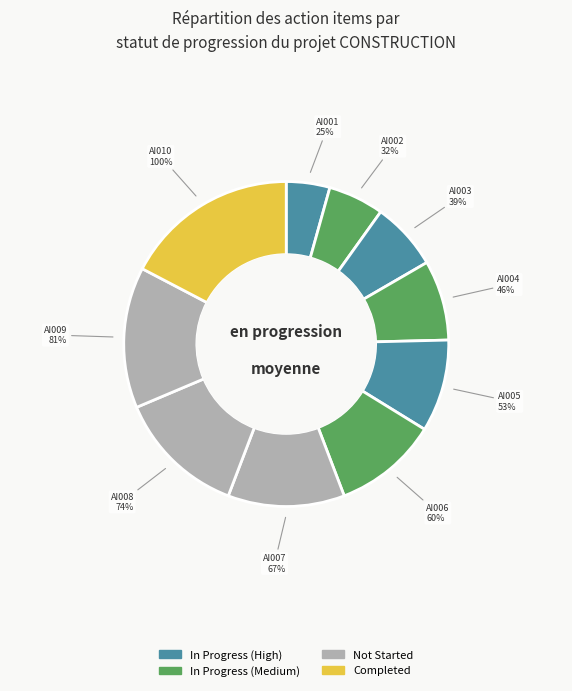

Combined, do AI009 and AI006 account for over 50%?

No